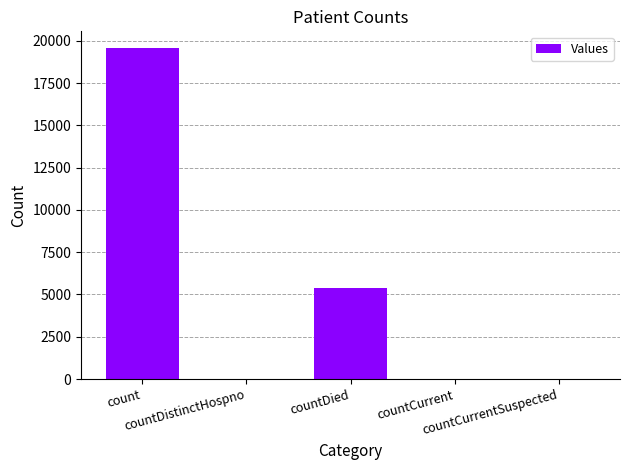

What is the sum of all values?

25032